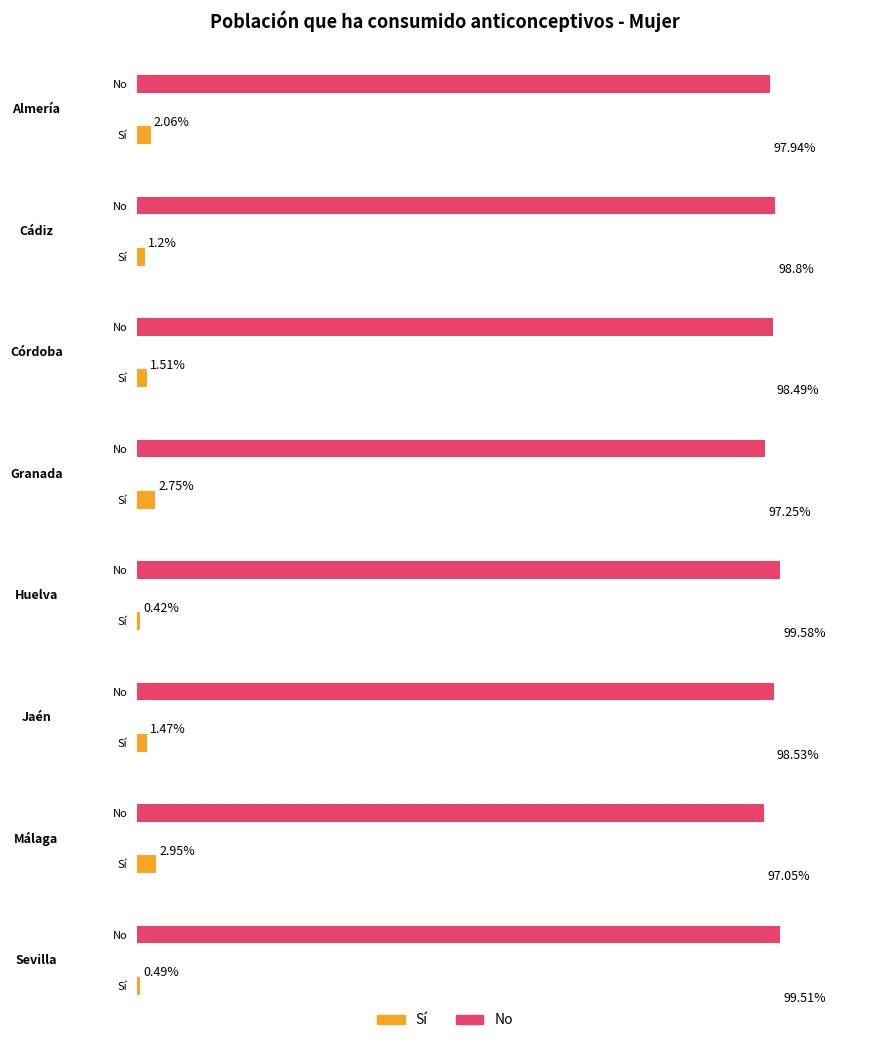

How many bars are there in total?

16